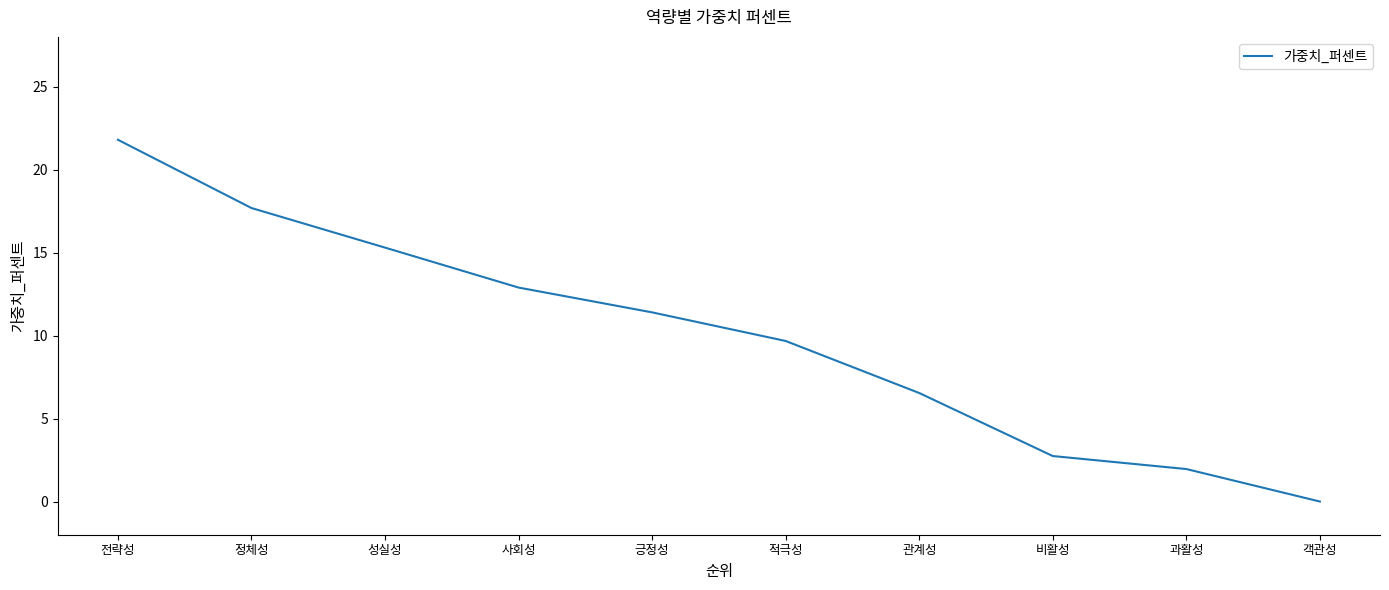

True or false: the data has more than 0 interior local peaks.

False